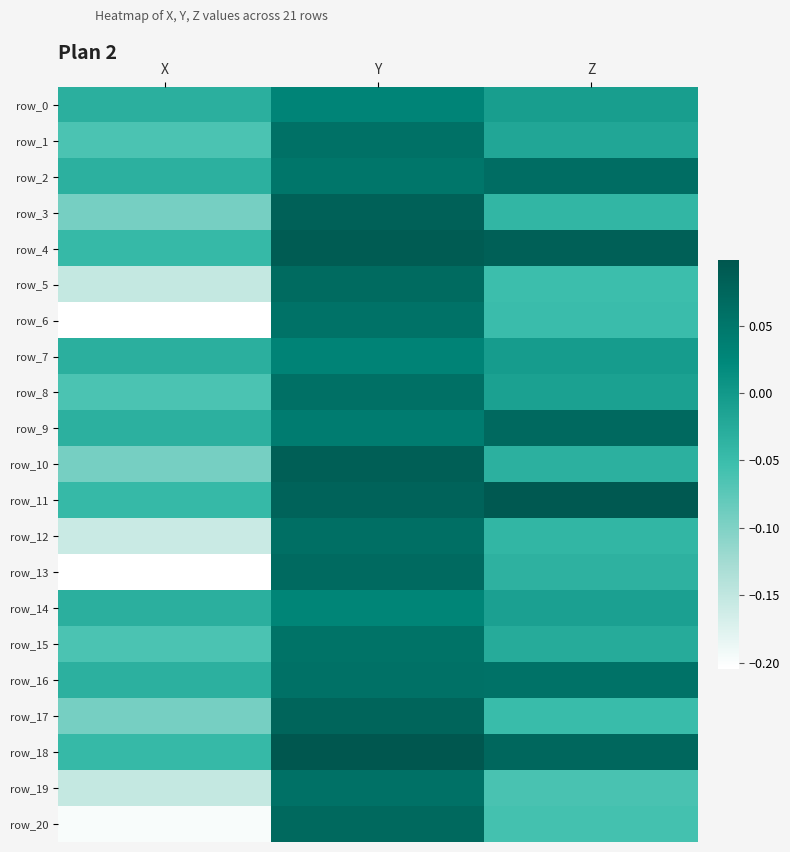

At how many categories does at least one series exceed 0?

2